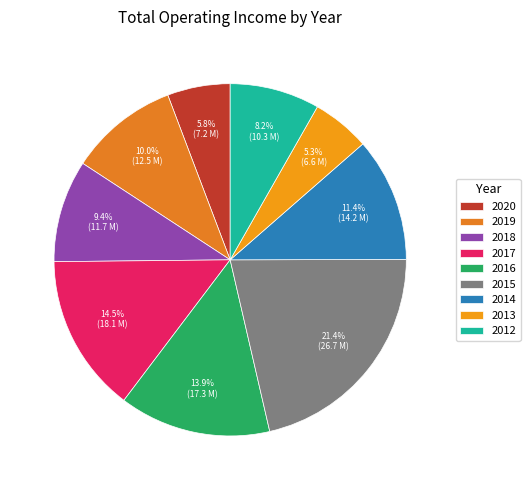

Which slice is the smallest?

2013